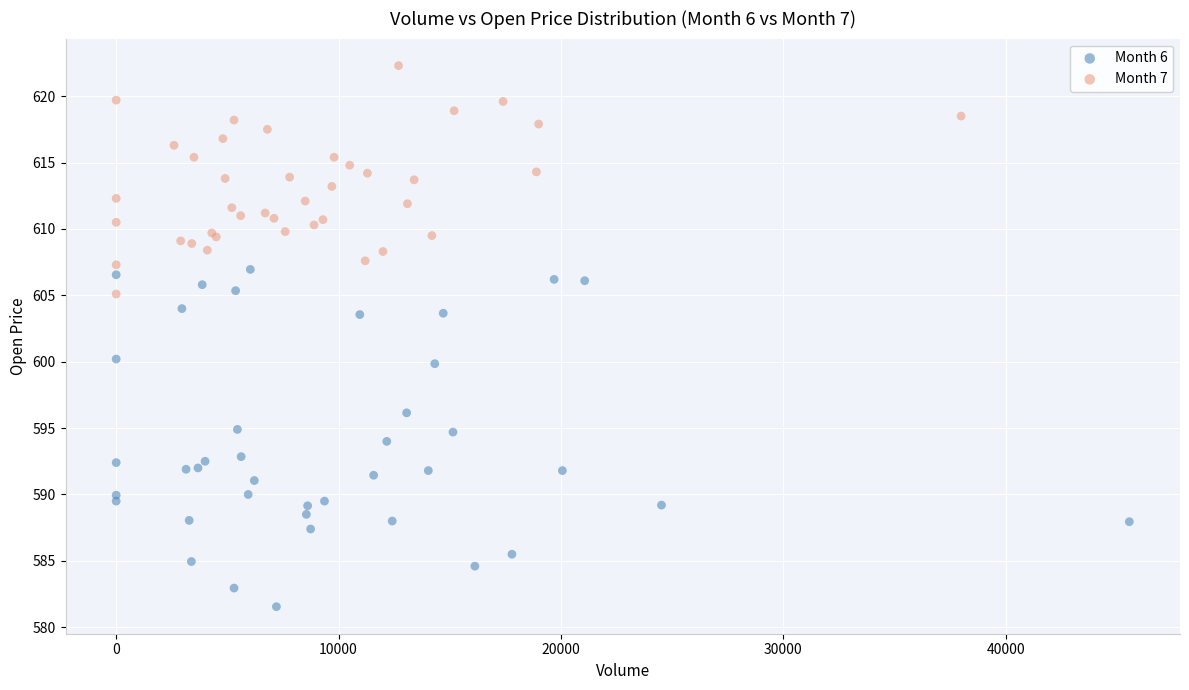

Which series contains the highest Y value?

Month 7